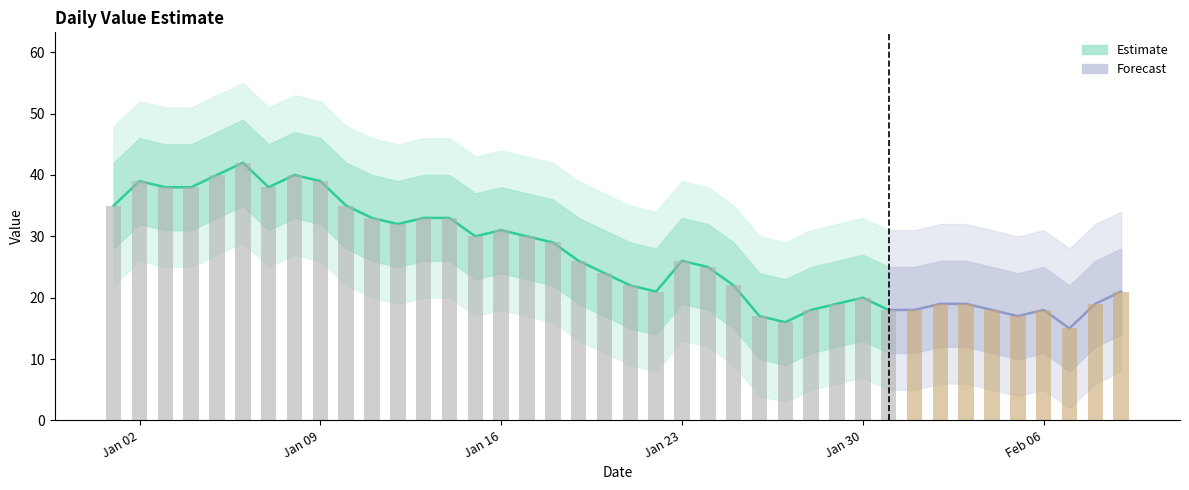

What is the minimum value shown in the chart?

2